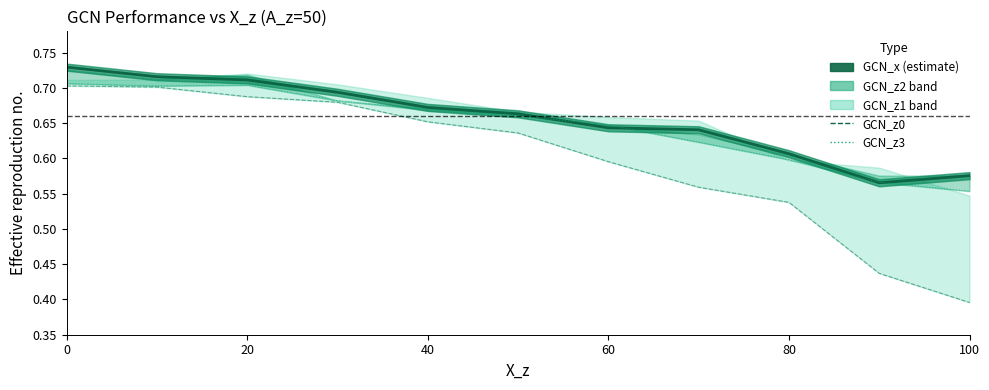

What is the maximum value for GCN_z3?

0.7